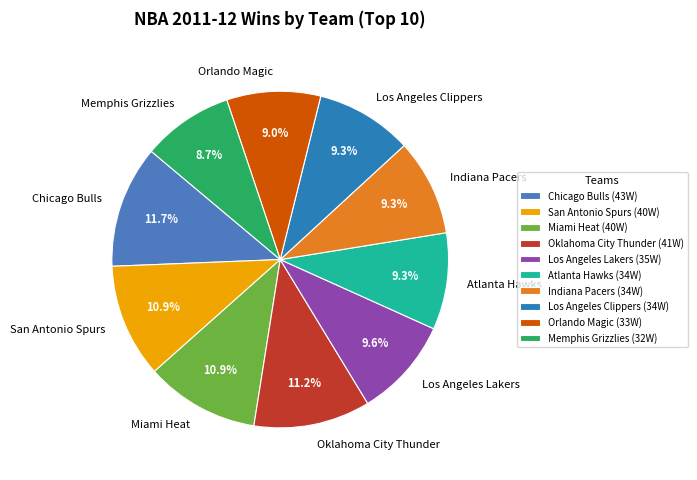

The Oklahoma City Thunder slice represents 11% of the pie. True or false?

True